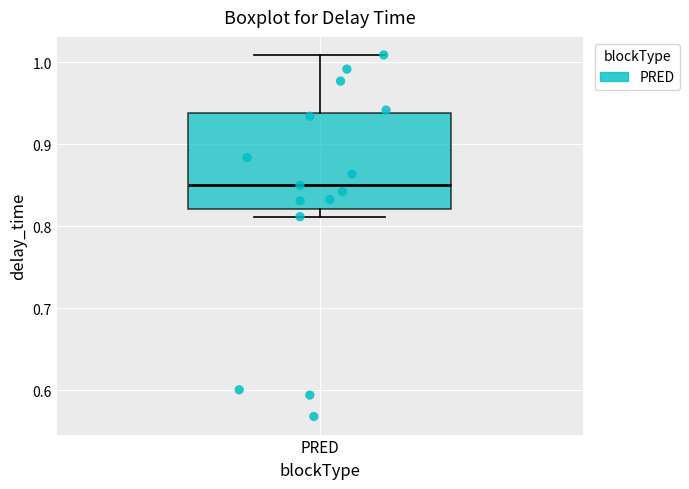

Where is the upper edge of the box for PRED on the y-axis? The values are not printed on the chart, so give them approximately, as read against the axis.

0.94